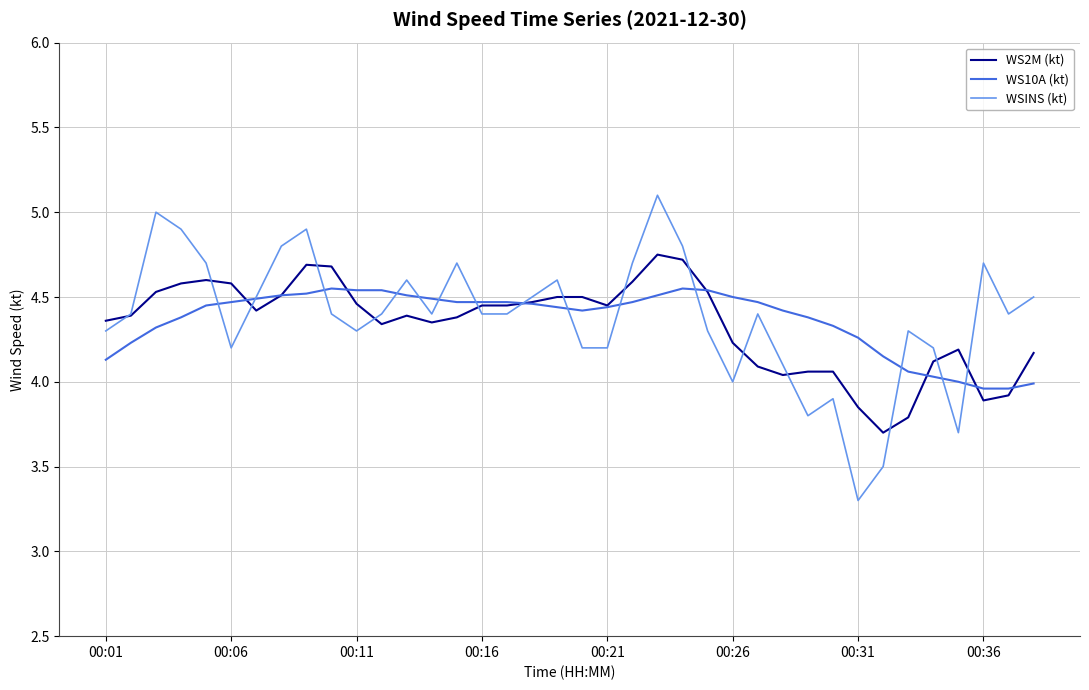

What is the greatest value displayed?

5.1